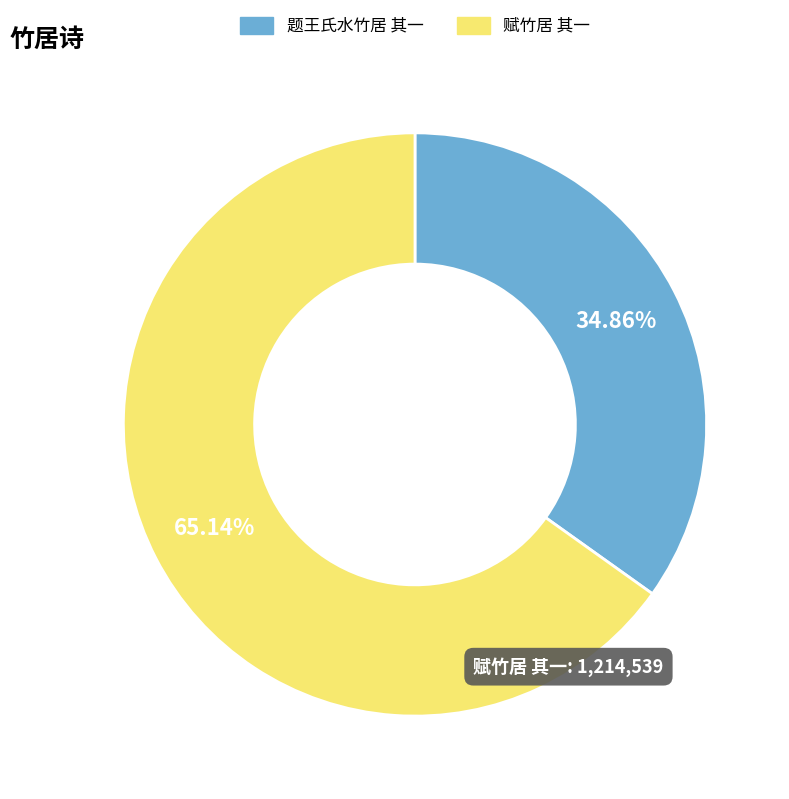

What percentage is the 题王氏水竹居 其一 slice, to the nearest percent?

35%